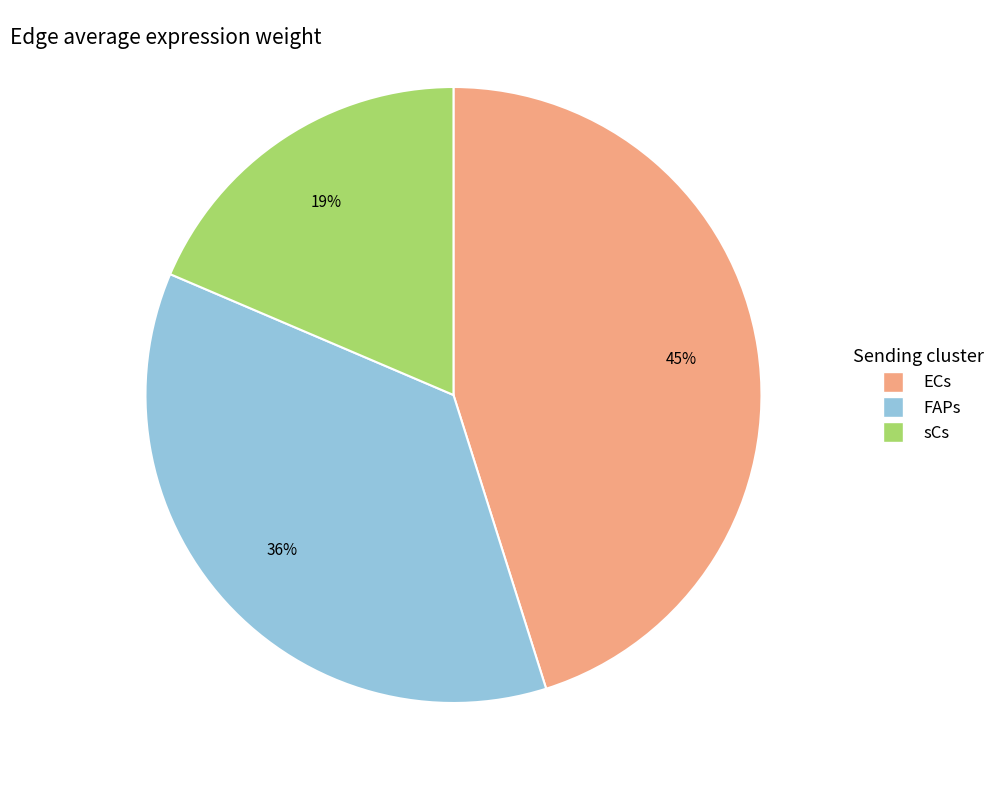

Rank the categories by value from lowest to highest.

sCs, FAPs, ECs